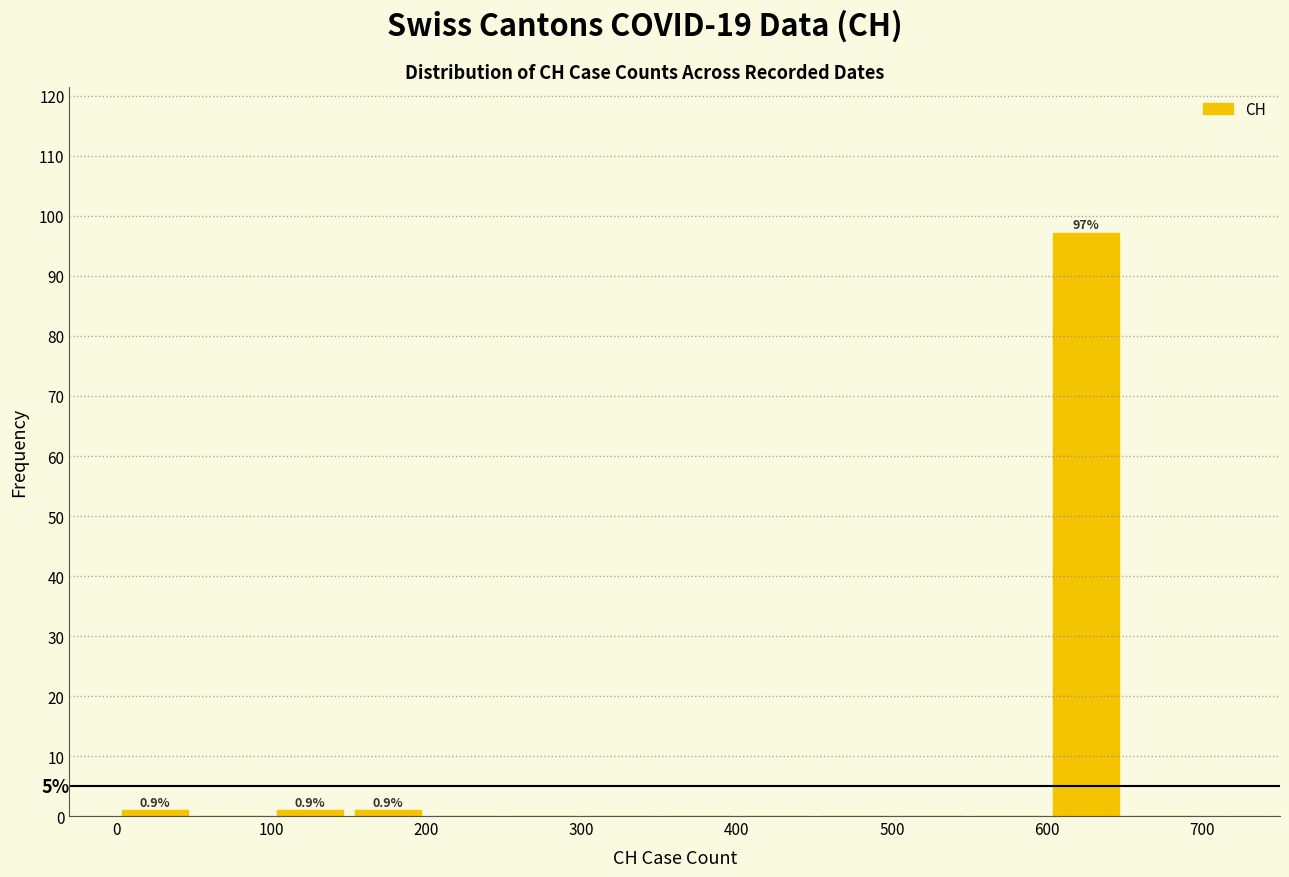

Which range on the x-axis has the tallest bar?

600 to 650